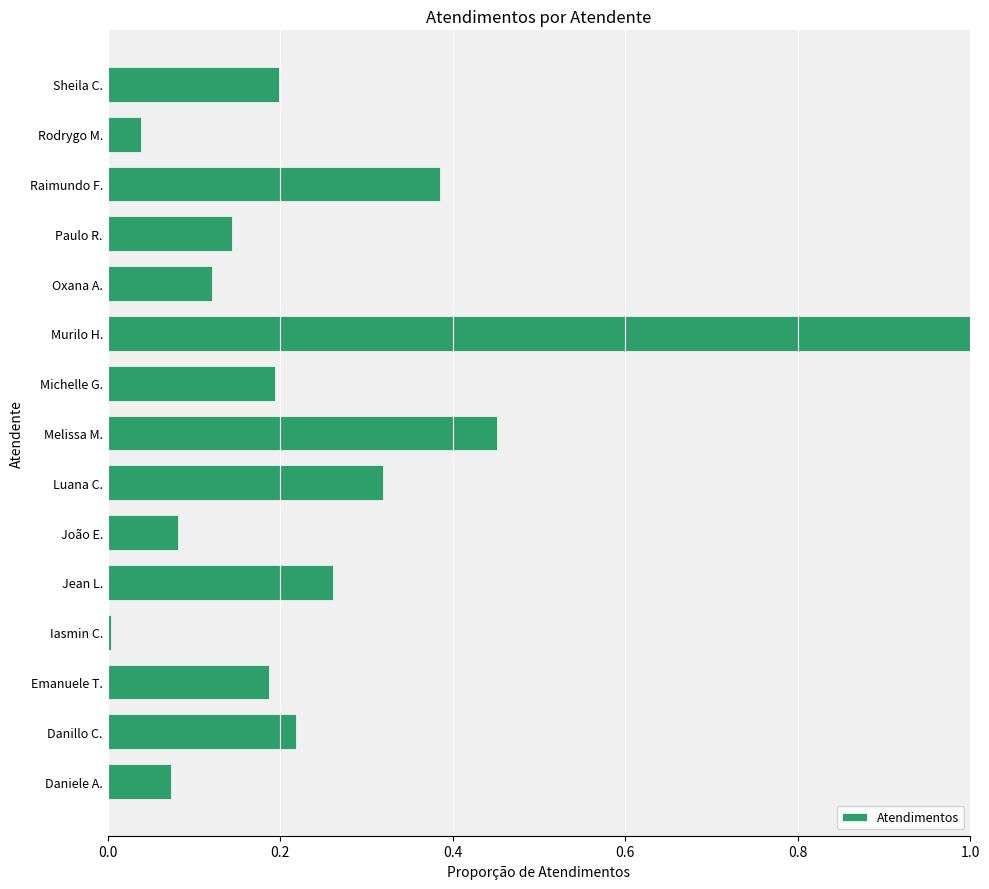

Is it true that the value at João E. is 0.0?

False